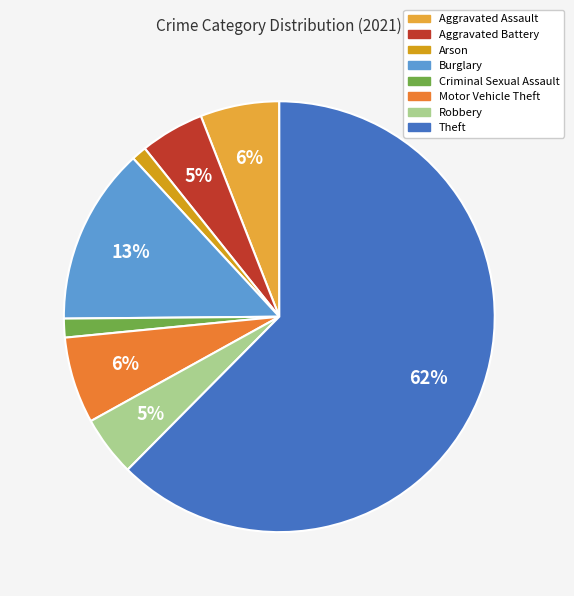

Is there any slice that represents more than half of the pie?

Yes